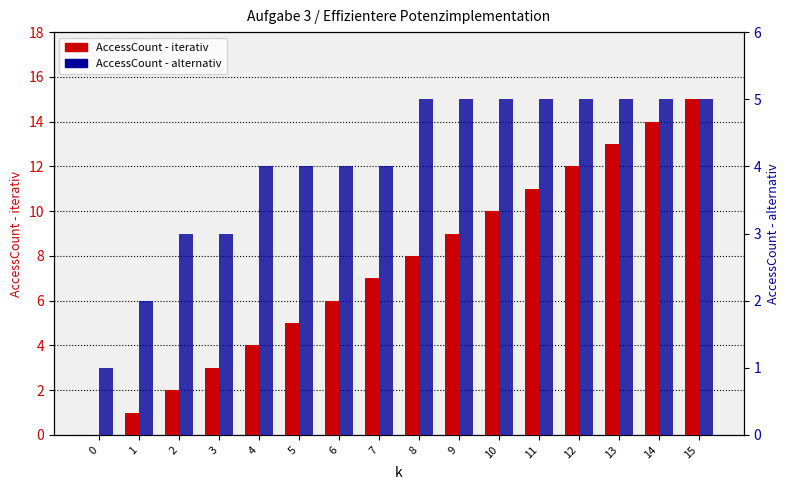

At which label is AccessCount - alternativ closest to 3?

2